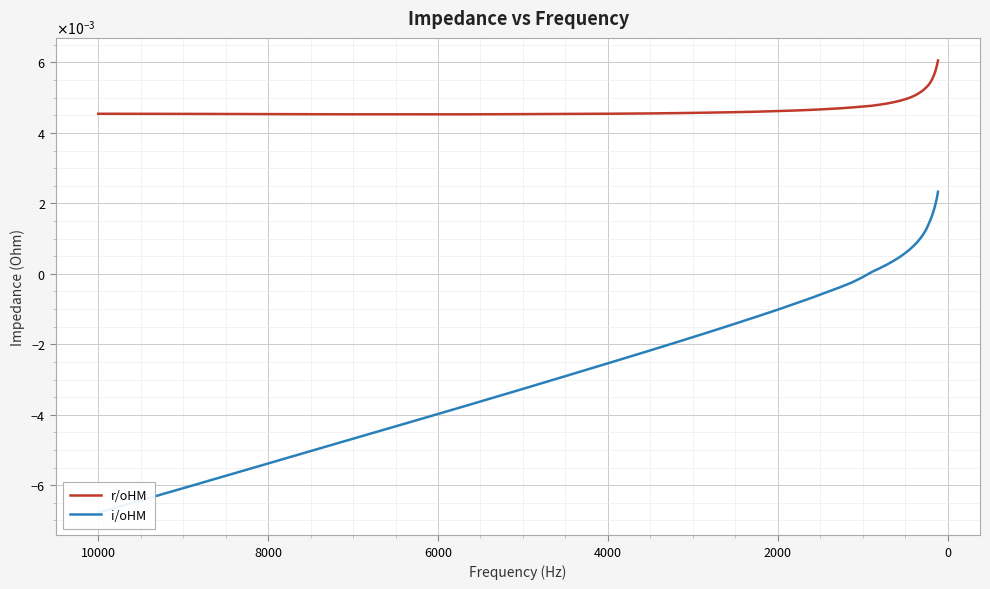

The i/oHM series shows -0.0 at 12000. True or false?

False